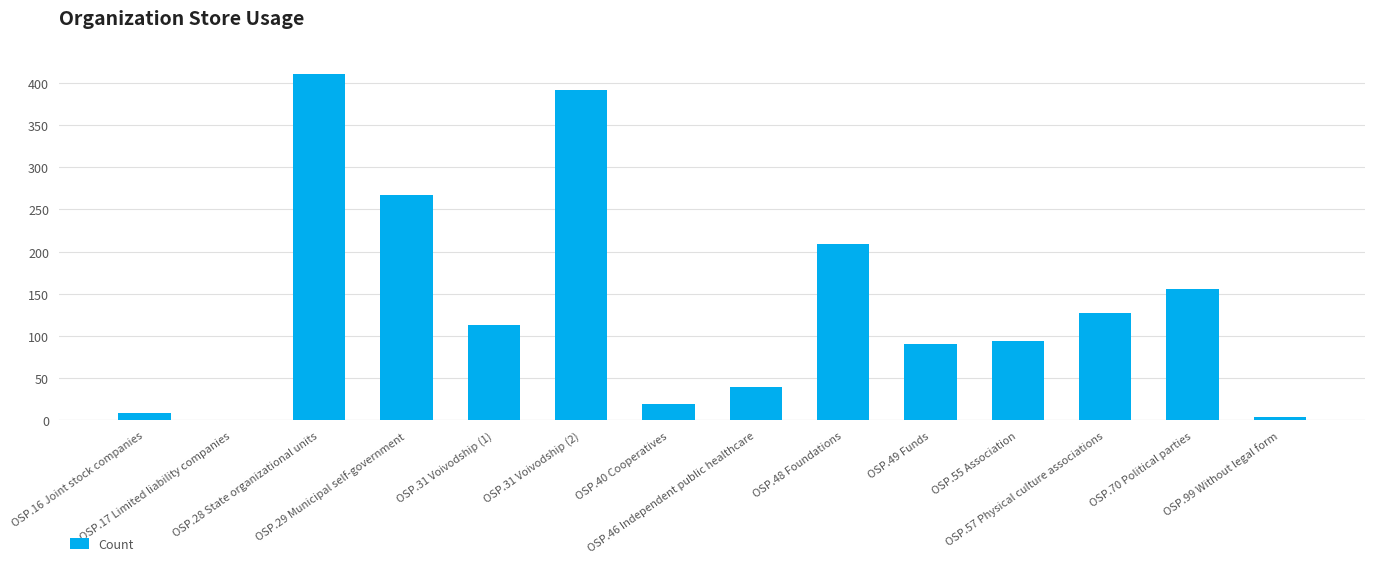

True or false: the data shows 71 at OSP.46 Independent public healthcare.

False